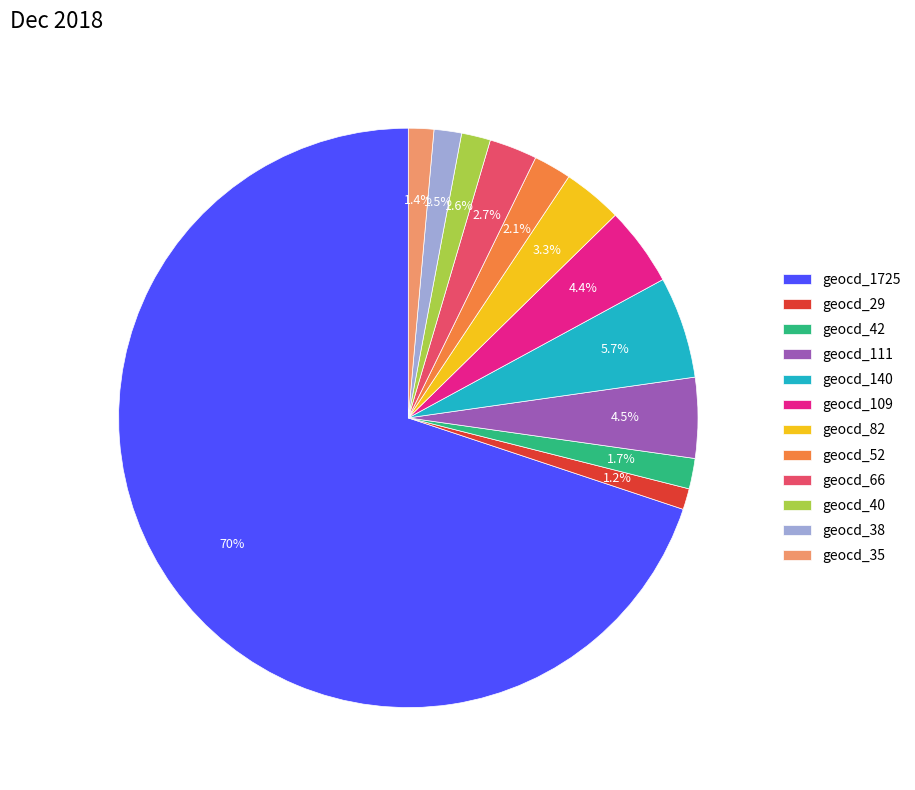

Which has a higher value, geocd_38 or geocd_109?

geocd_109